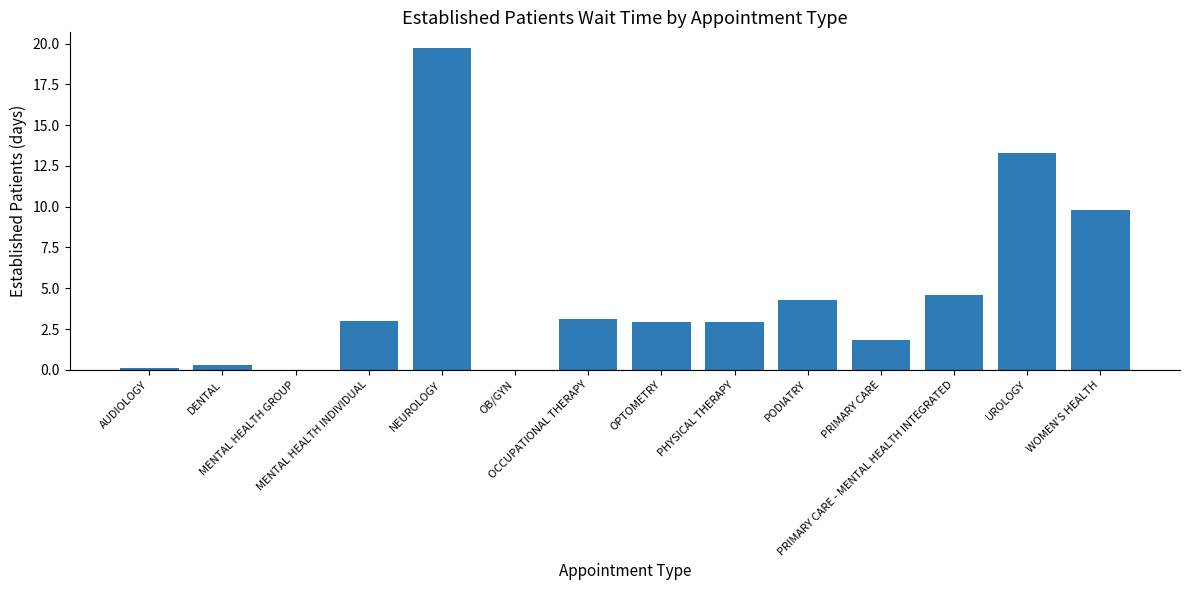

What is the sum of all values?

65.8